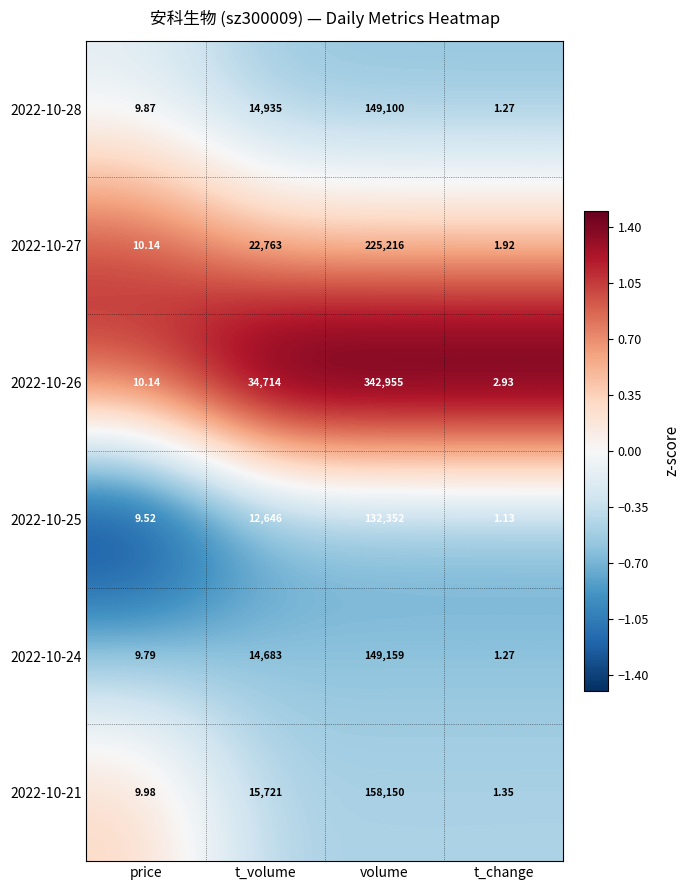

Which series has the largest total across all categories?

2022-10-26